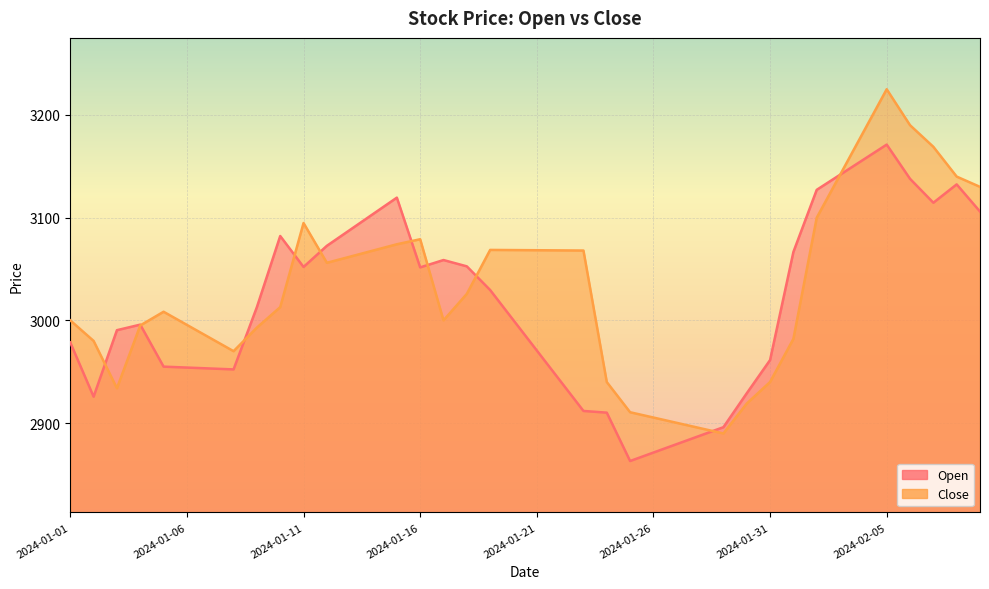

The Open series shows 2887.8 at 2024-01-28. True or false?

True